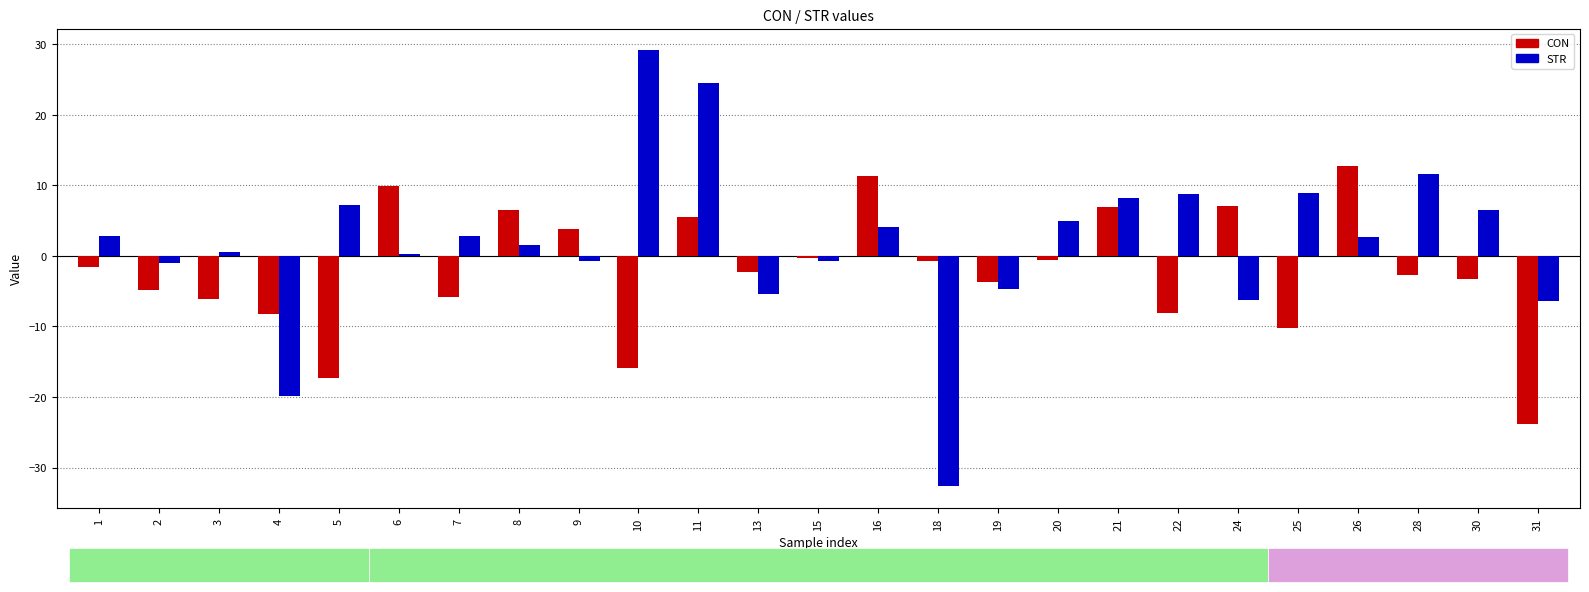

Which series has the widest spread of values?

STR